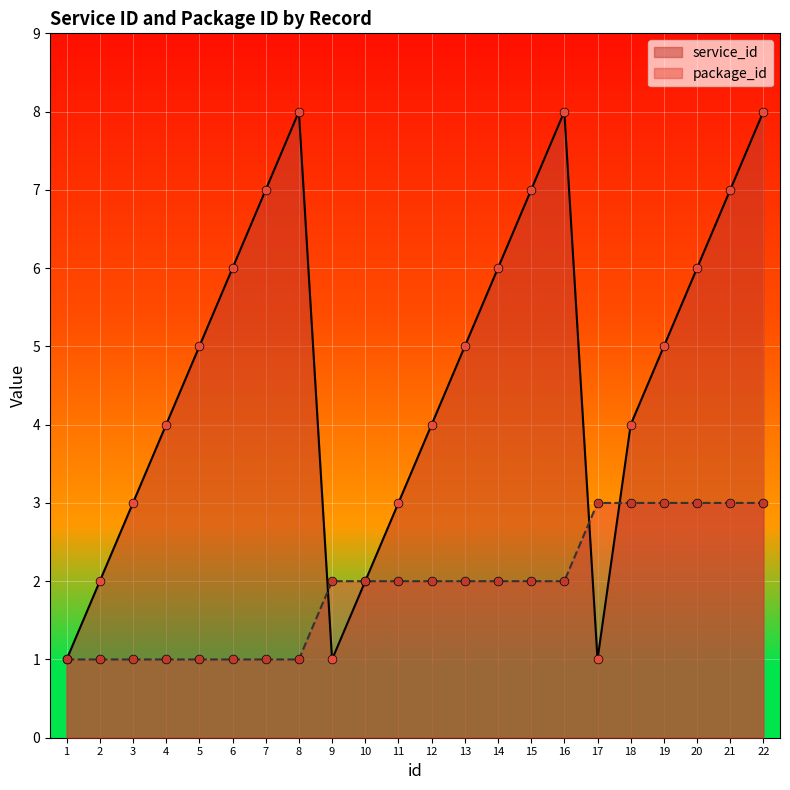

Which series has the largest total across all categories?

service_id